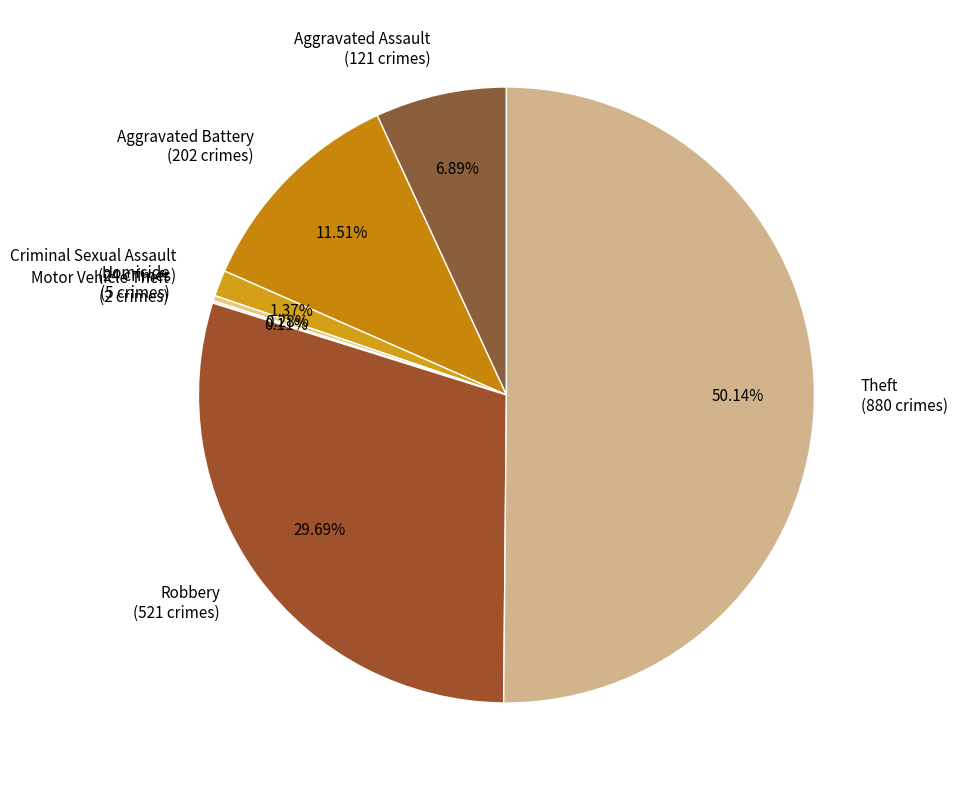

Is the sum of Aggravated Assault (121 crimes) and Aggravated Battery (202 crimes) greater than half?

No